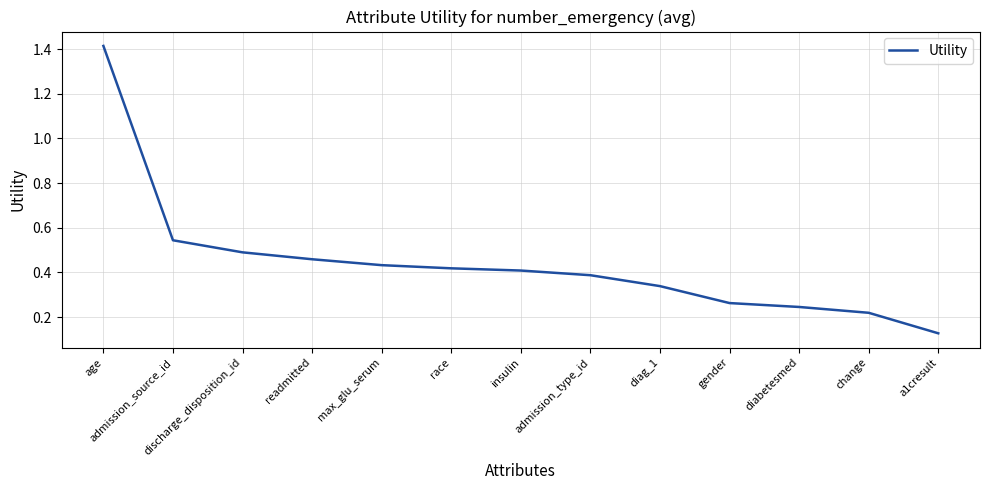

Which label corresponds to the largest value in the chart?

age